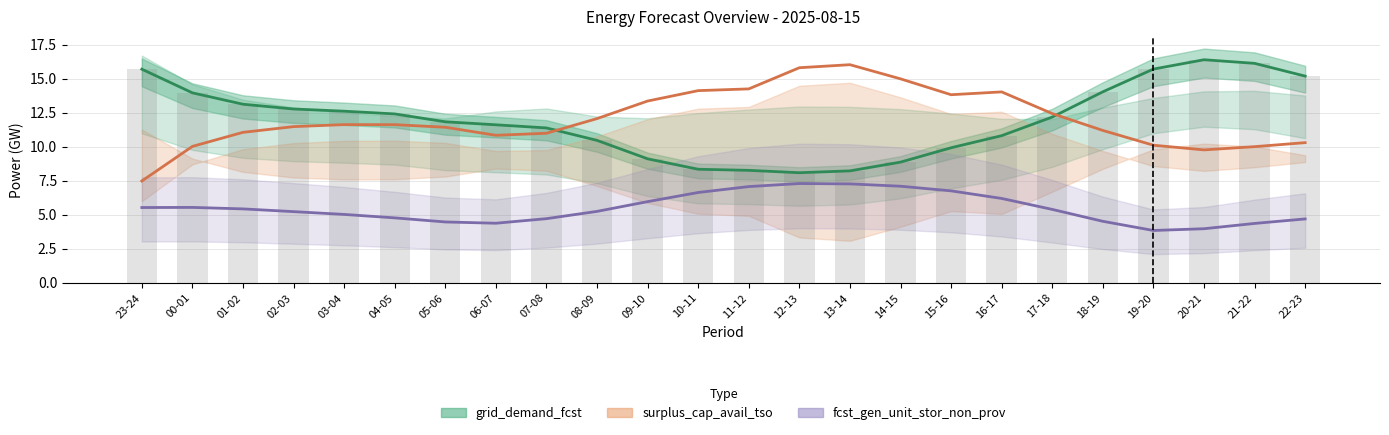

Is it true that grid_demand_fcst equals 7.2 at 01-02?

False